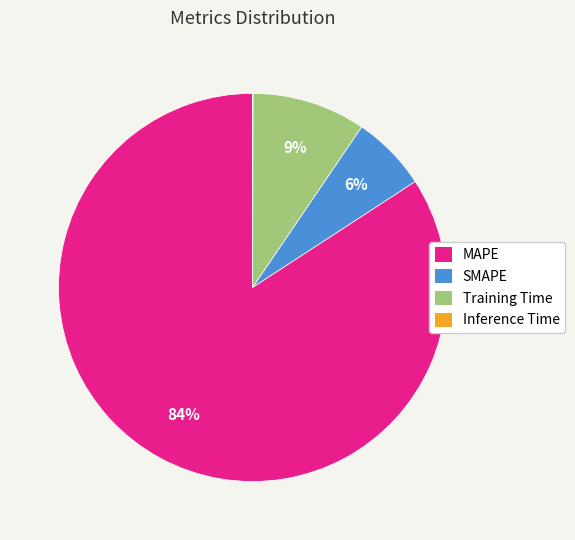

True or false: Training Time accounts for 20% of the total.

False